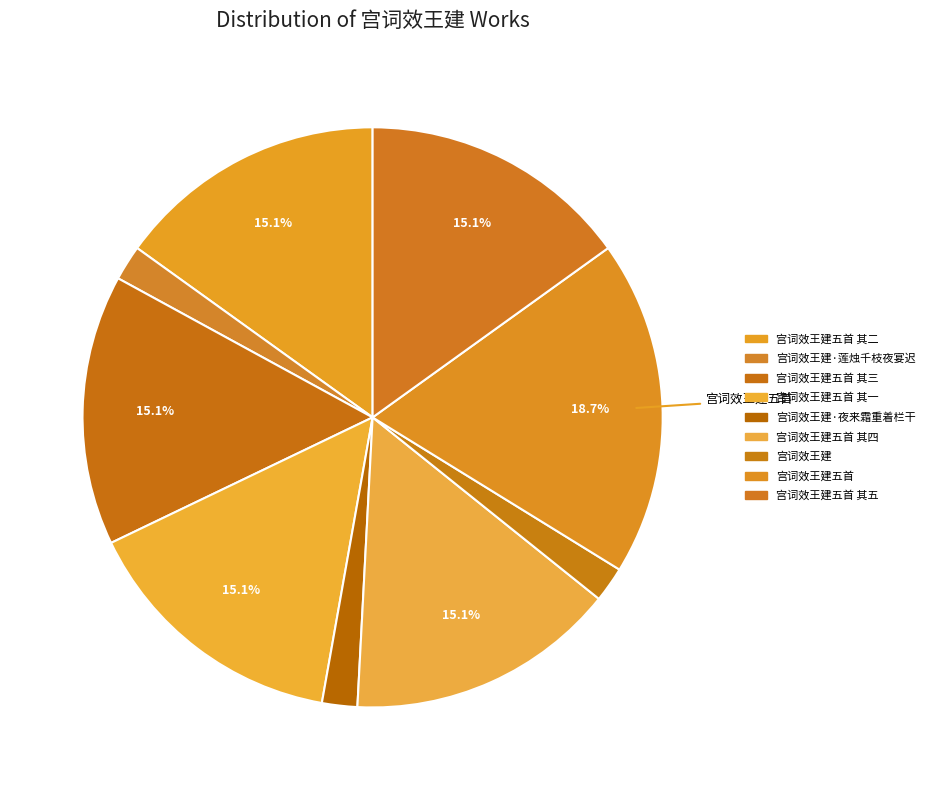

Which category has the smallest portion of the pie?

宫词效王建